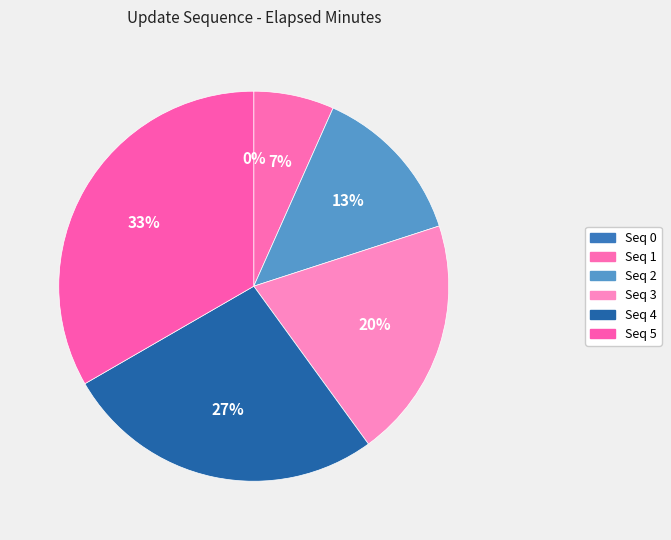

Rank the categories by value from highest to lowest.

5, 4, 3, 2, 1, 0